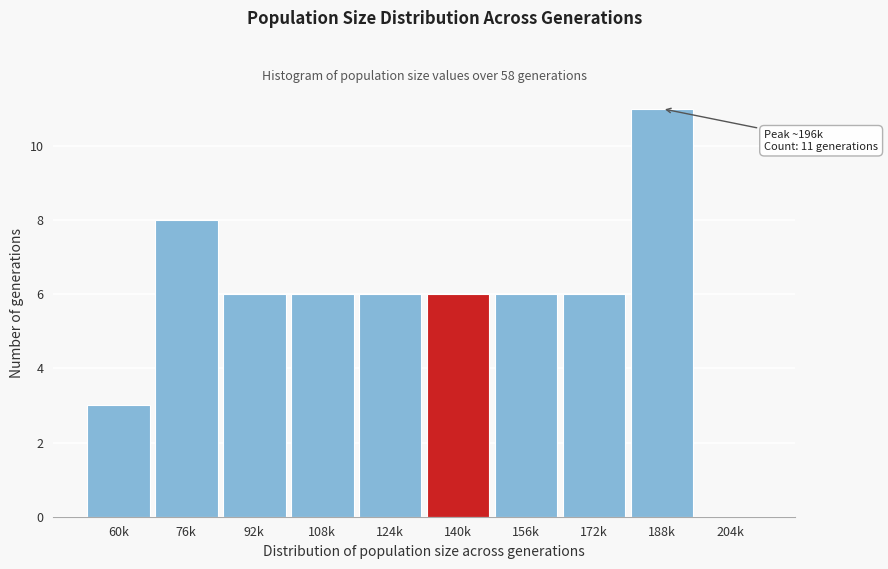

Reading left to right, extract all data points from this chart.

60k=3	76k=8	92k=6	108k=6	124k=6	140k=6	156k=6	172k=6	188k=11	204k=0